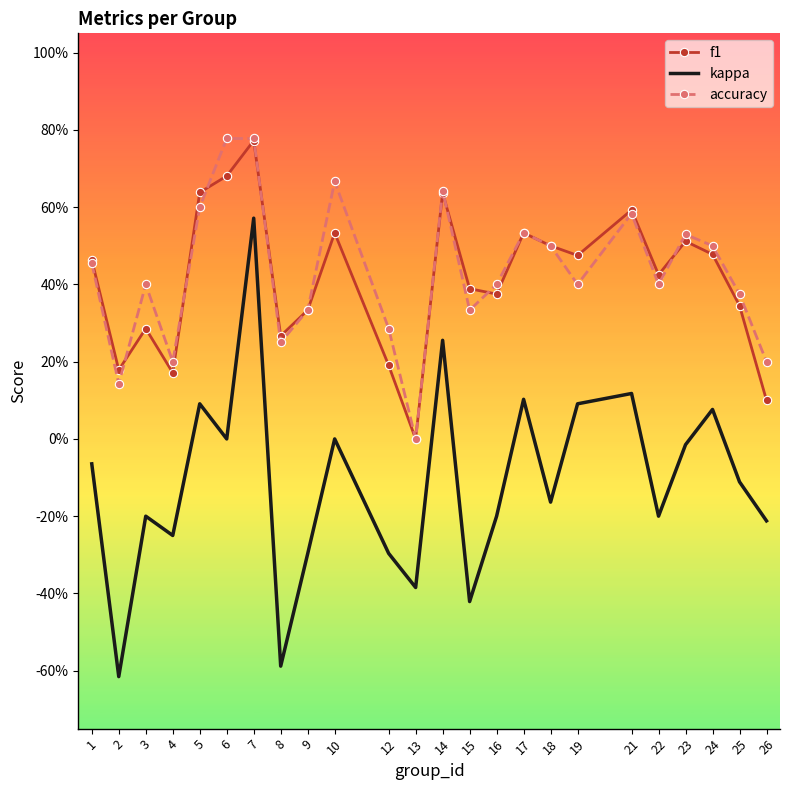

What value does the kappa series have at 5?

0.1